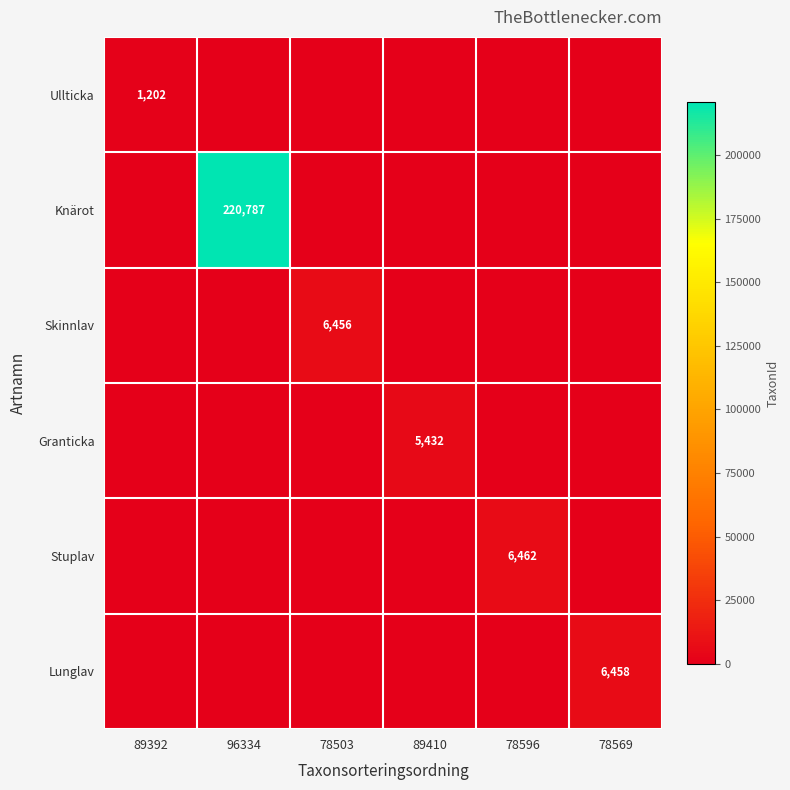

What is the spread (max minus min) of values at 96334?

220787